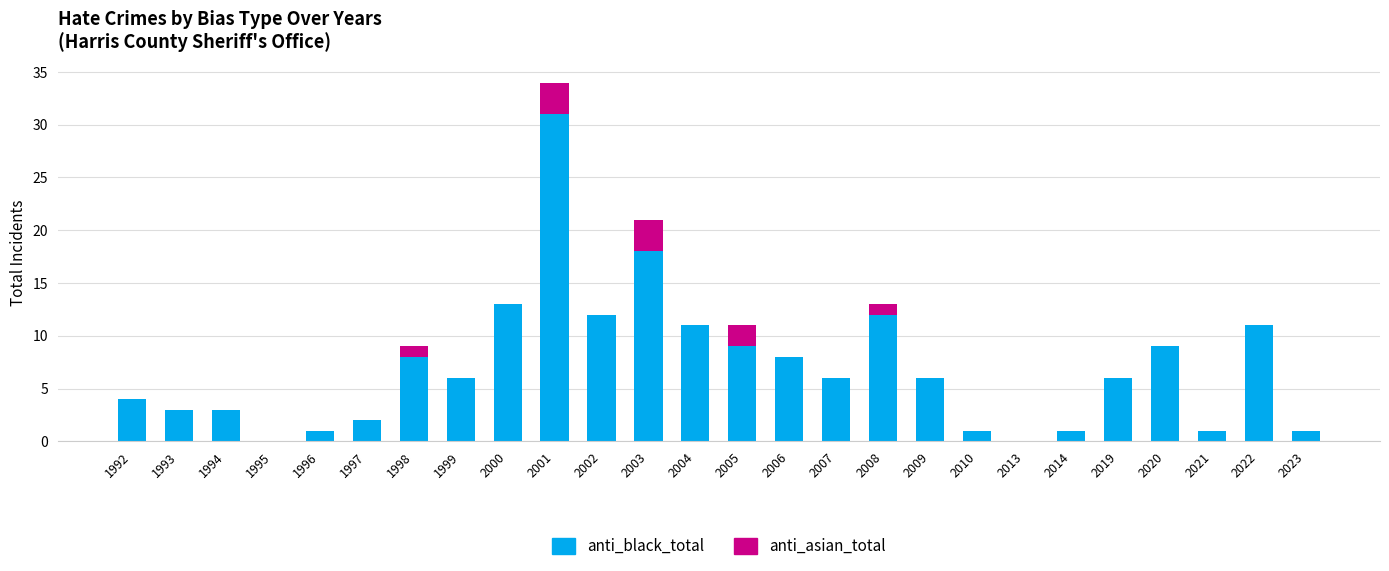

Does the chart contain stacked bars?

Yes